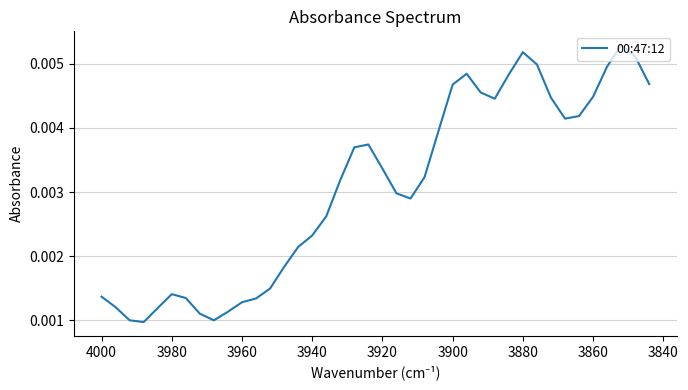

Is it true that the value at 19 is 0.0?

False